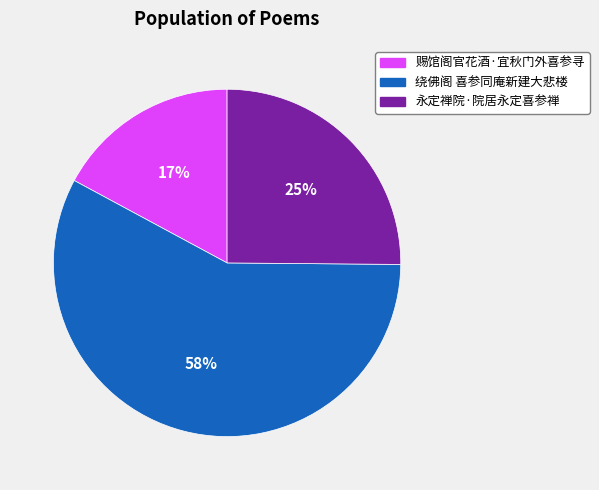

To the nearest percent, what is the difference between the largest and smallest slice percentages?

41%